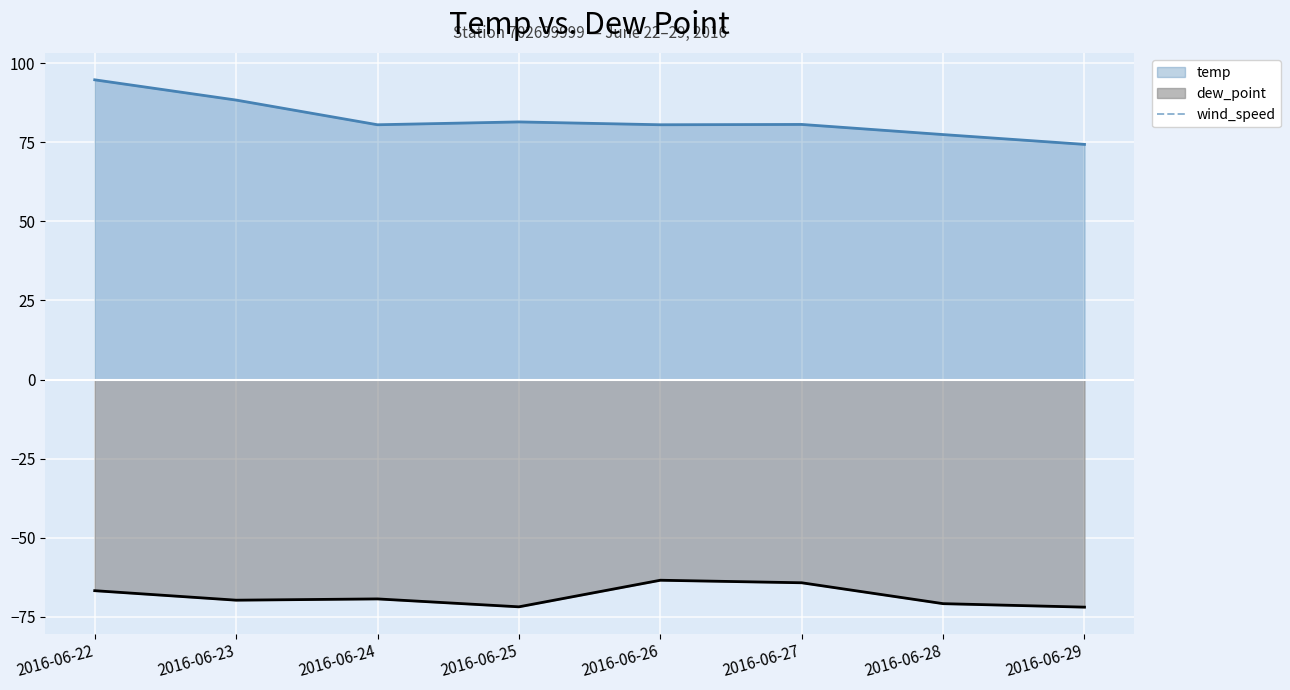

True or false: dew_point and temp cross at least once.

False